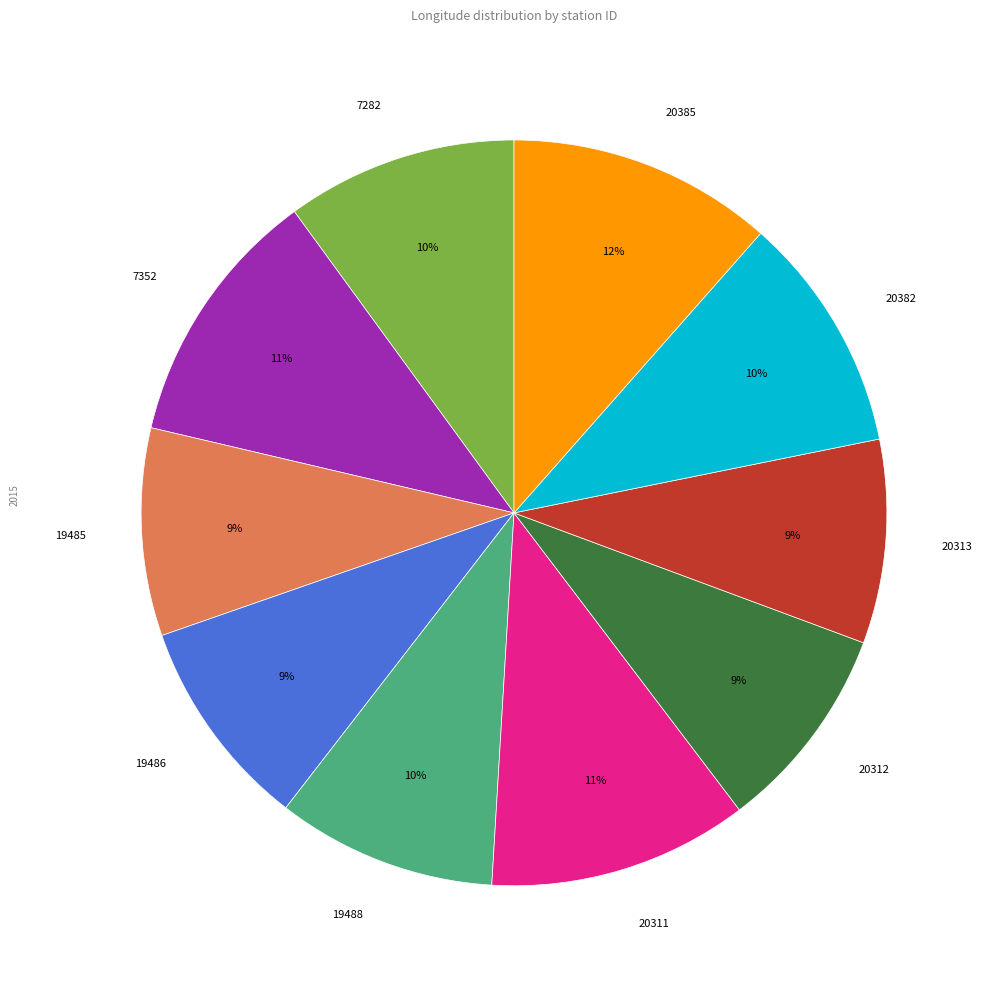

How many slices are in this pie chart?

10